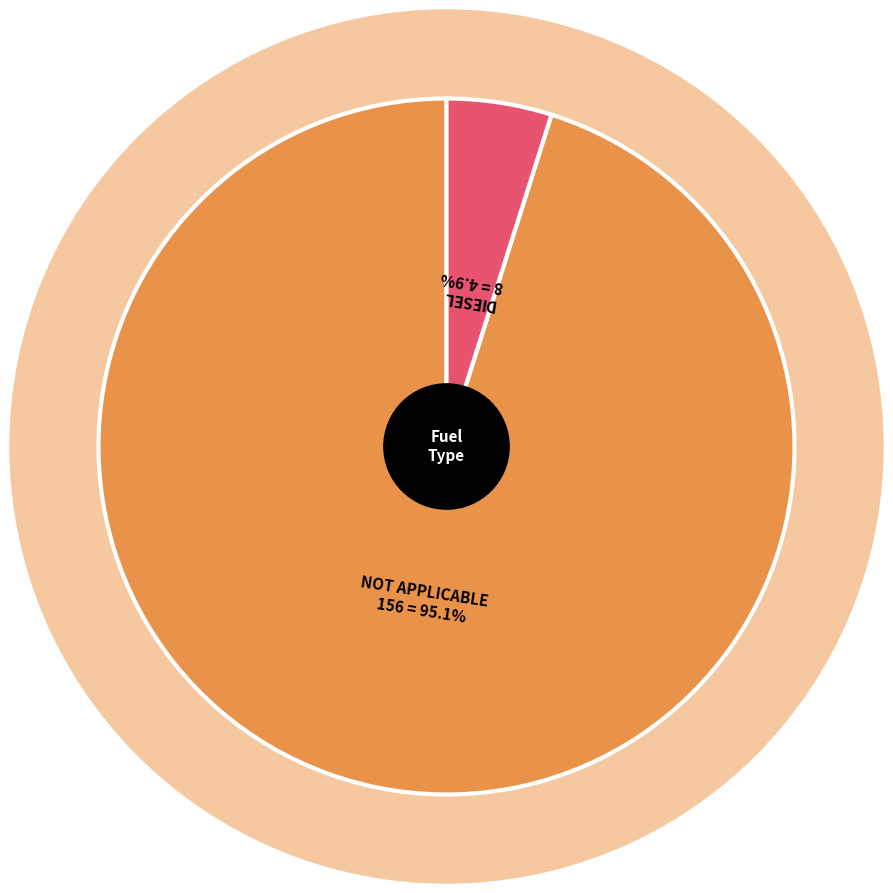

Is there any slice that represents more than half of the pie?

Yes